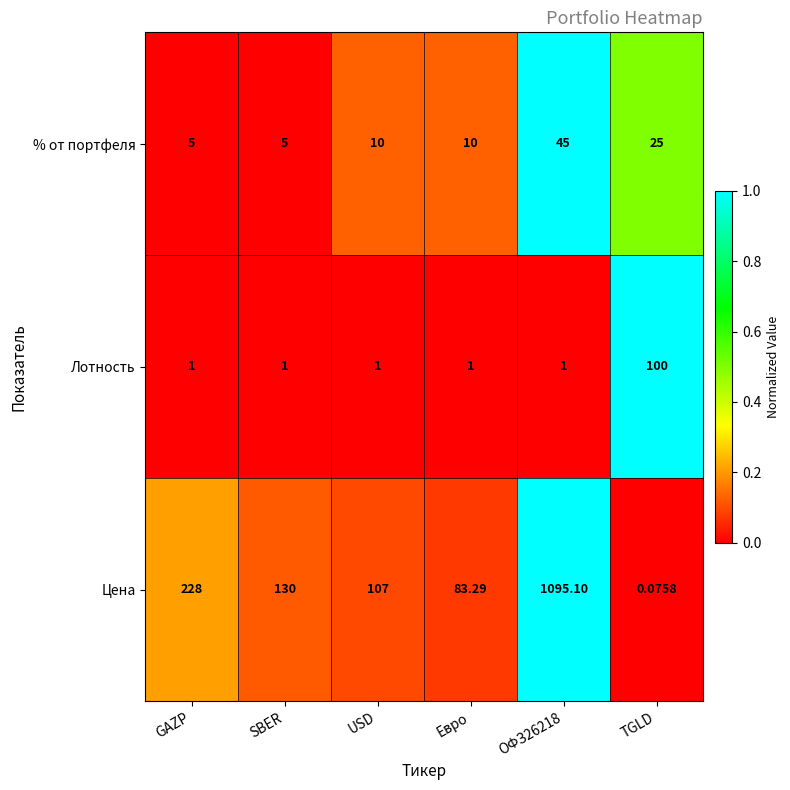

Is the value of % от портфеля at TGLD greater than the value of Цена at GAZP?

No